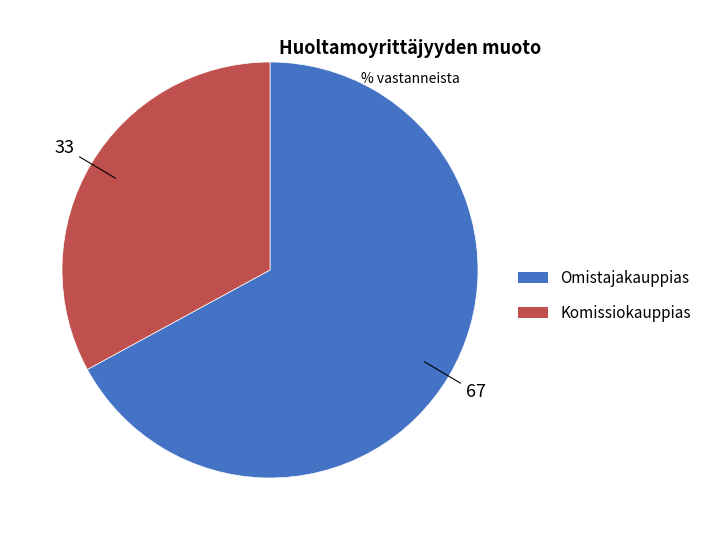

Is there any slice that represents more than half of the pie?

Yes